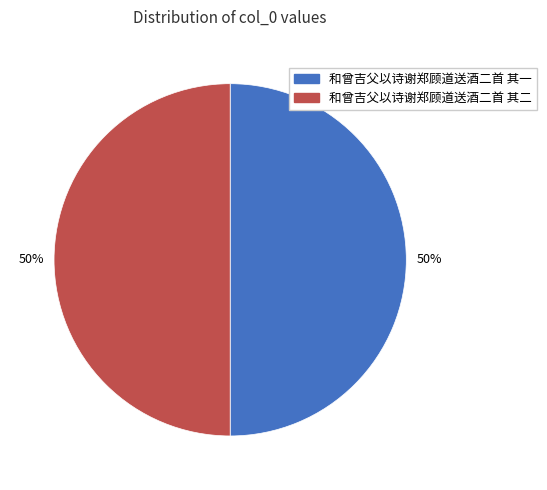

Approximately how many times larger is the value at 和曾吉父以诗谢郑顾道送酒二首 其一 compared to 和曾吉父以诗谢郑顾道送酒二首 其二?

1.0